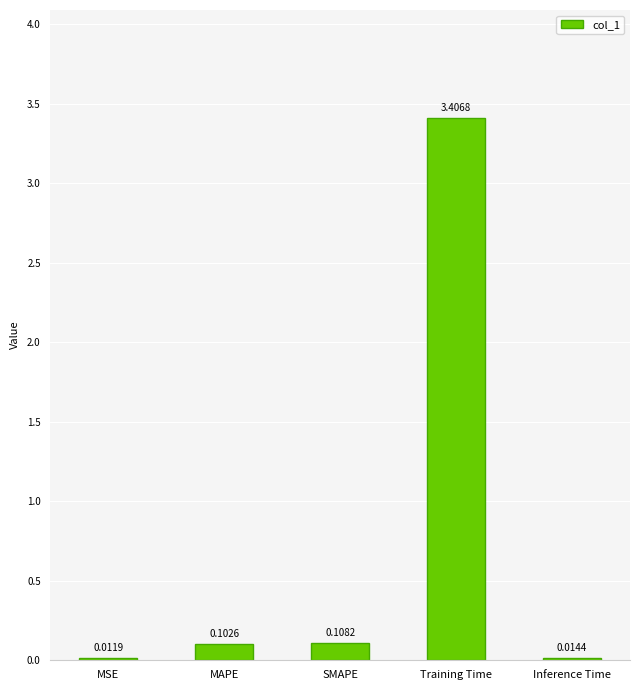

What is the sum of all values?

3.6